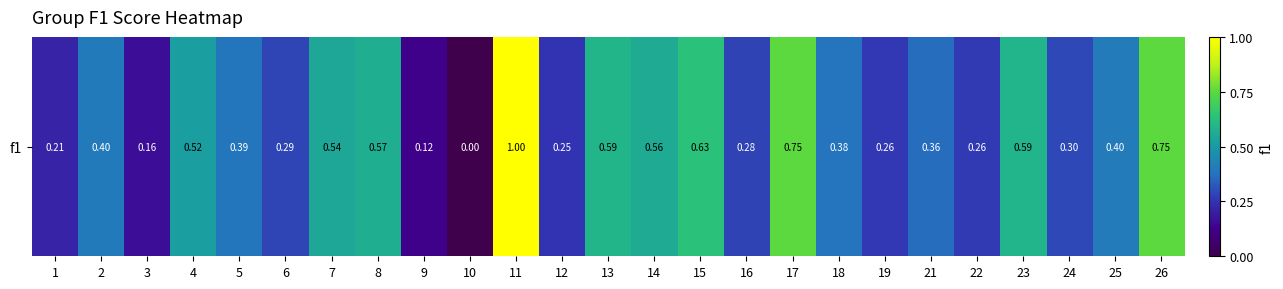

How many positive values are there?

24